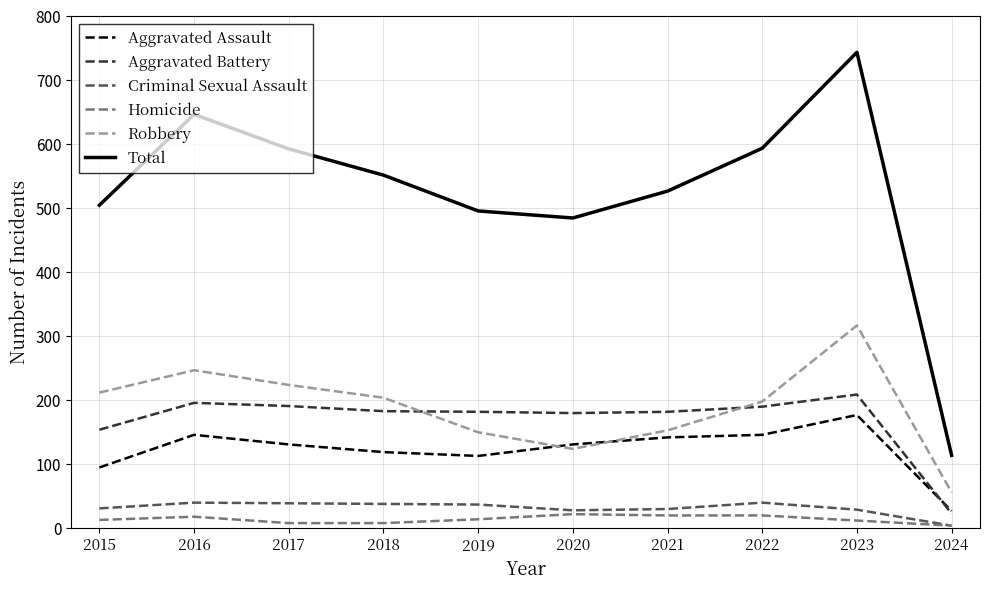

True or false: Homicide and Robbery cross at least once.

False